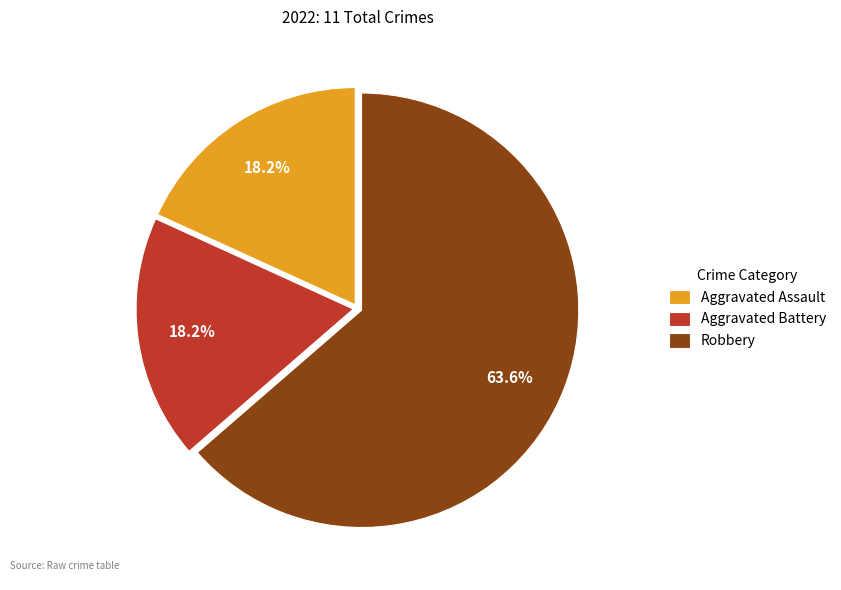

Which slice is the largest?

Robbery